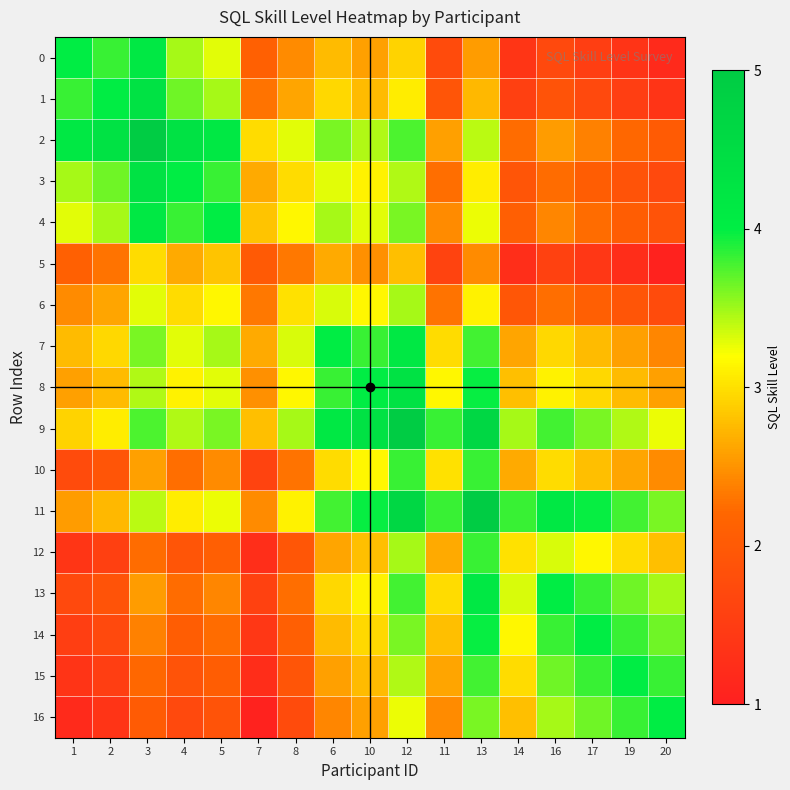

What is the smallest value displayed?

1.1